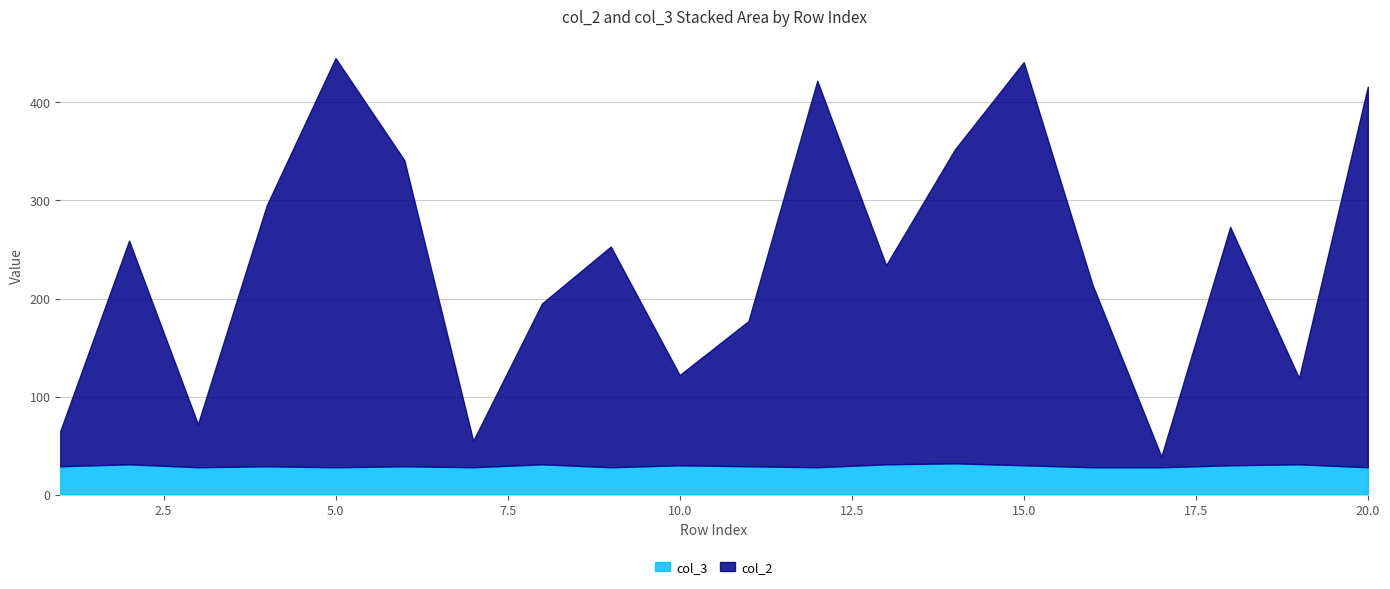

Rank the series at 1 from highest to lowest value.

col_2, col_3